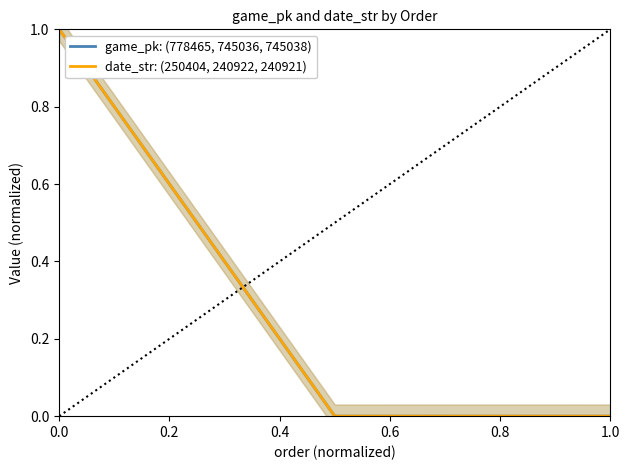

What is the difference between the maximum and minimum values in the date_str: (250404, 240922, 240921) series?

1.0